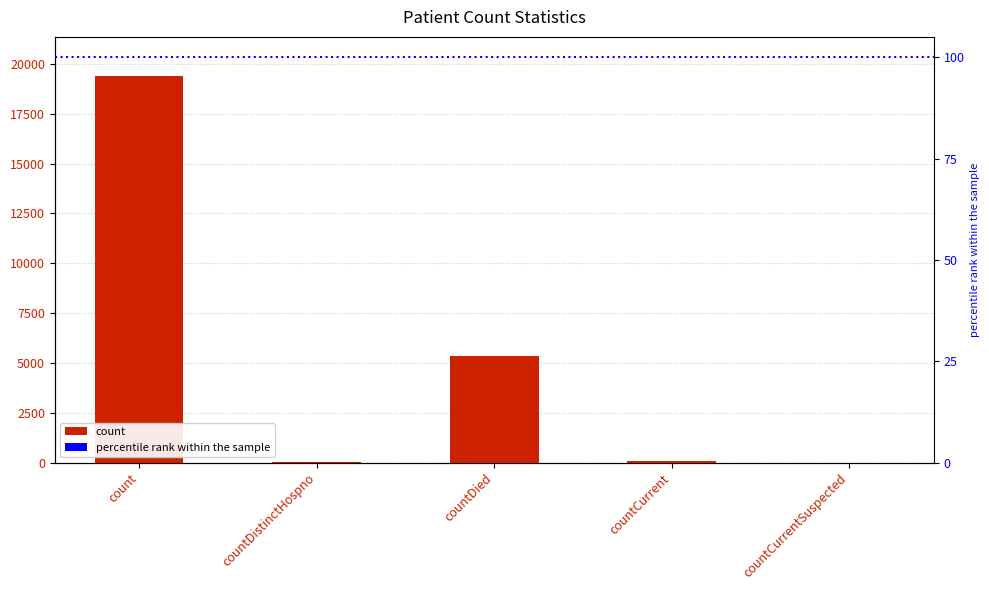

What is the change in value from countDistinctHospno to countCurrent?

+22